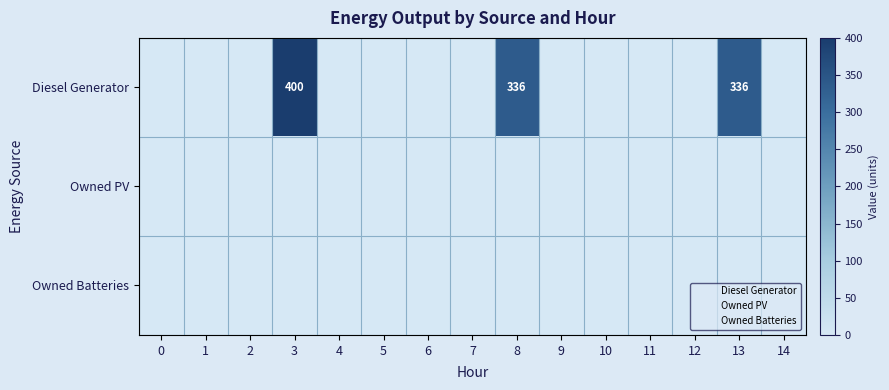

Which category has the highest value across all series?

3